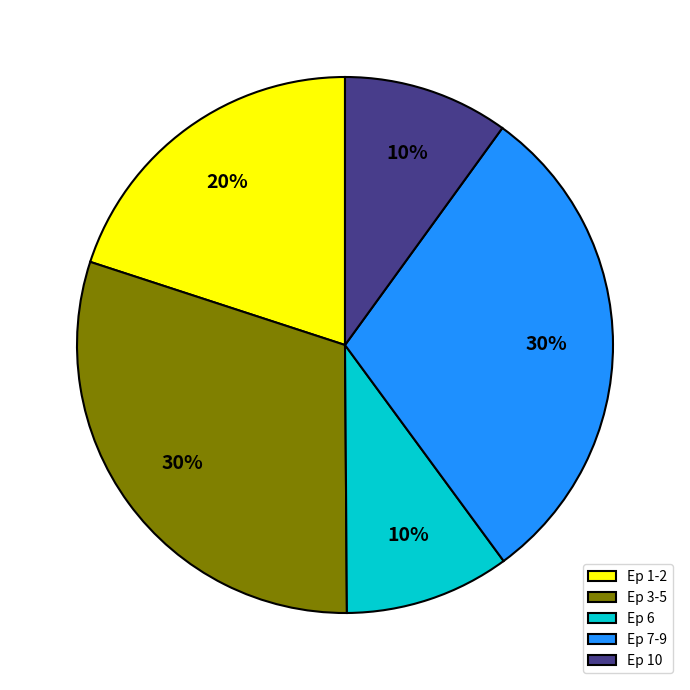

To the nearest percent, what portion does Ep 1-2 represent?

20%